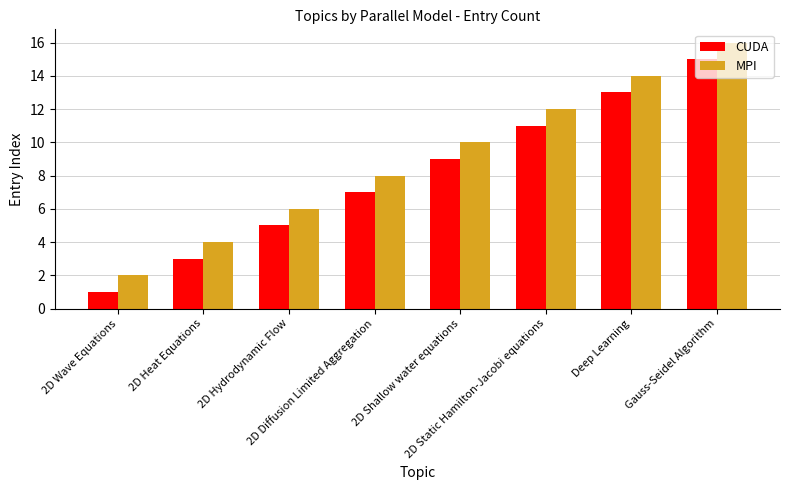

Reading left to right, what are all the values shown in this chart?

CUDA: 2D Wave Equations=1	2D Heat Equations=3	2D Hydrodynamic Flow=5	2D Diffusion Limited Aggregation=7	2D Shallow water equations=9	2D Static Hamilton-Jacobi equations=11	Deep Learning=13	Gauss-Seidel Algorithm=15
MPI: 2D Wave Equations=2	2D Heat Equations=4	2D Hydrodynamic Flow=6	2D Diffusion Limited Aggregation=8	2D Shallow water equations=10	2D Static Hamilton-Jacobi equations=12	Deep Learning=14	Gauss-Seidel Algorithm=16